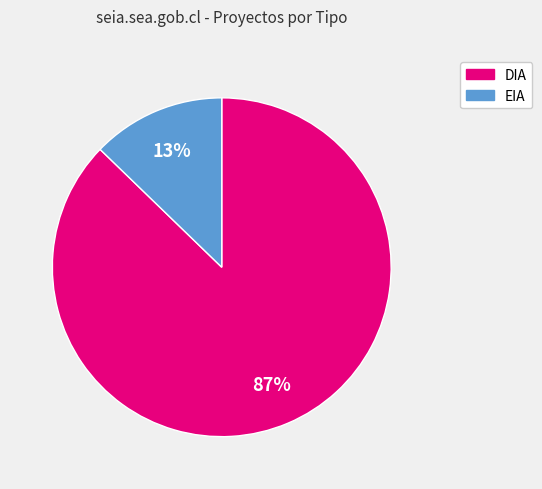

Is it true that EIA is 2% of the pie?

False